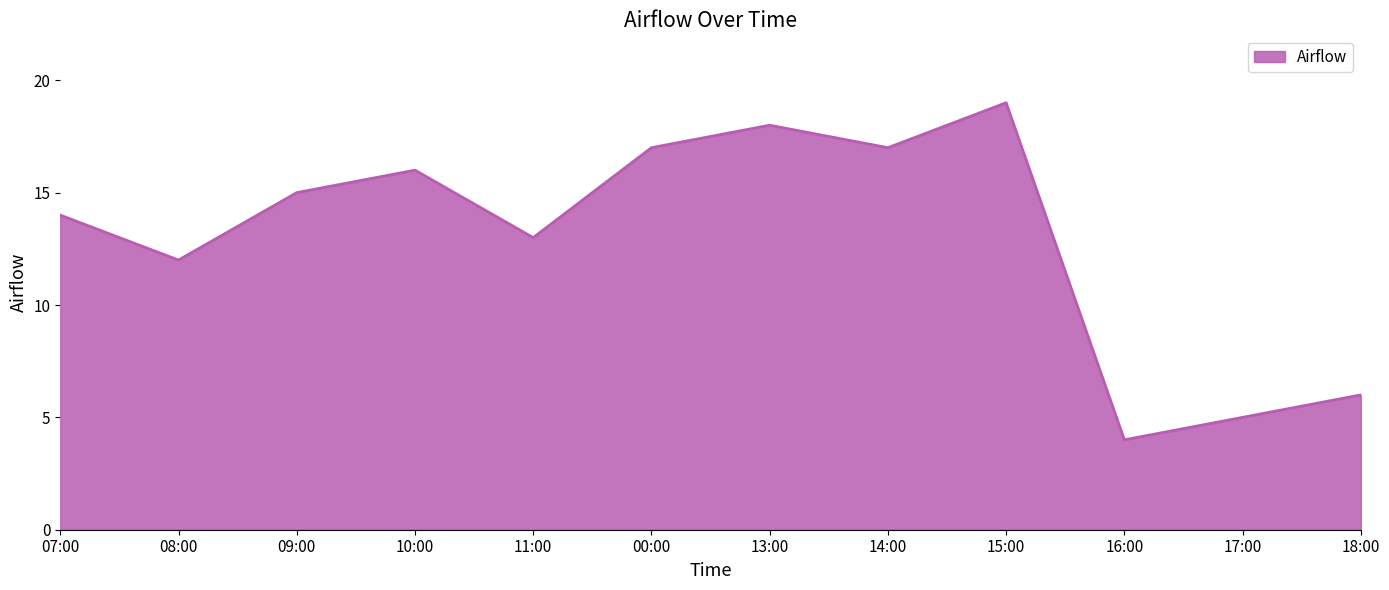

What position from the left is 10:00?

4